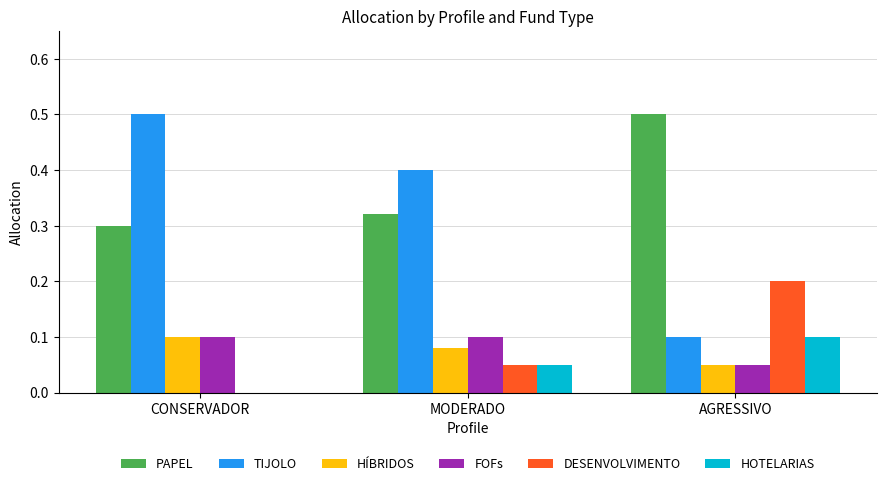

At which label is TIJOLO closest to 0?

AGRESSIVO